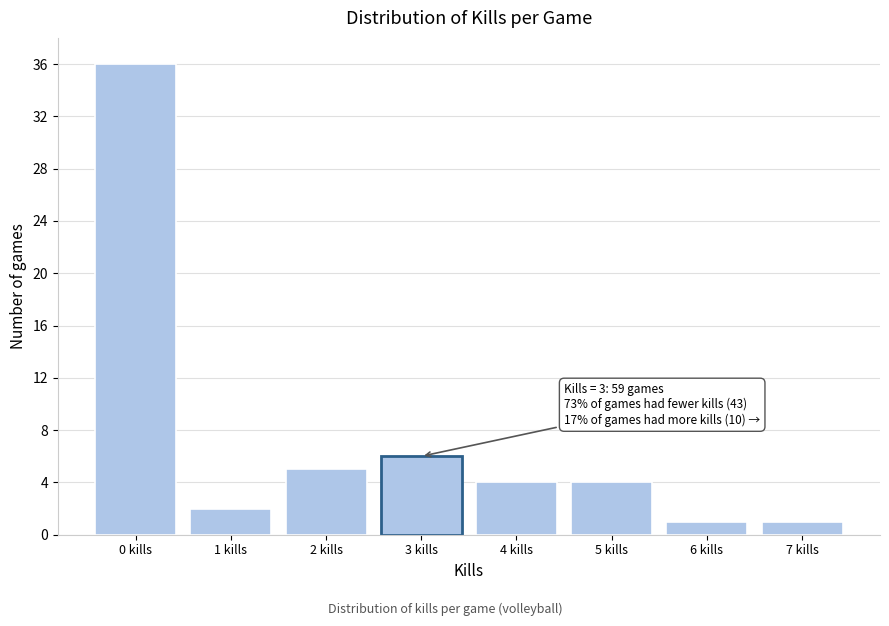

Reading left to right, transcribe all the data shown in this chart.

36	2	5	6	4	4	1	1